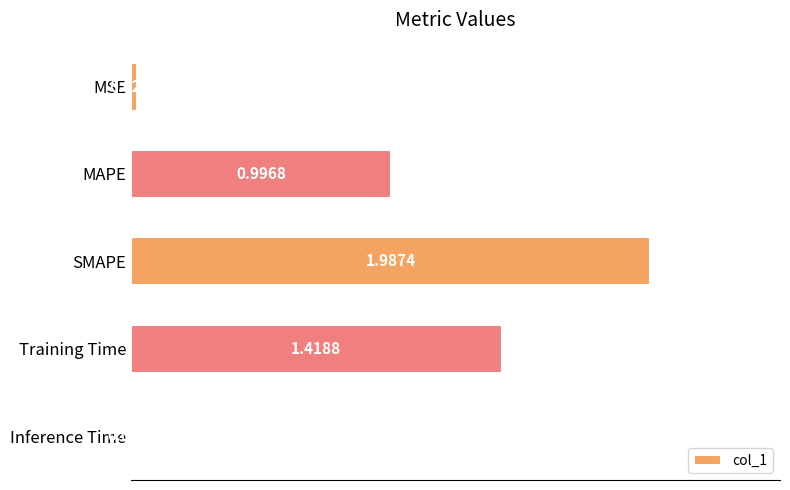

What is the difference between the values at Training Time and MAPE?

0.4